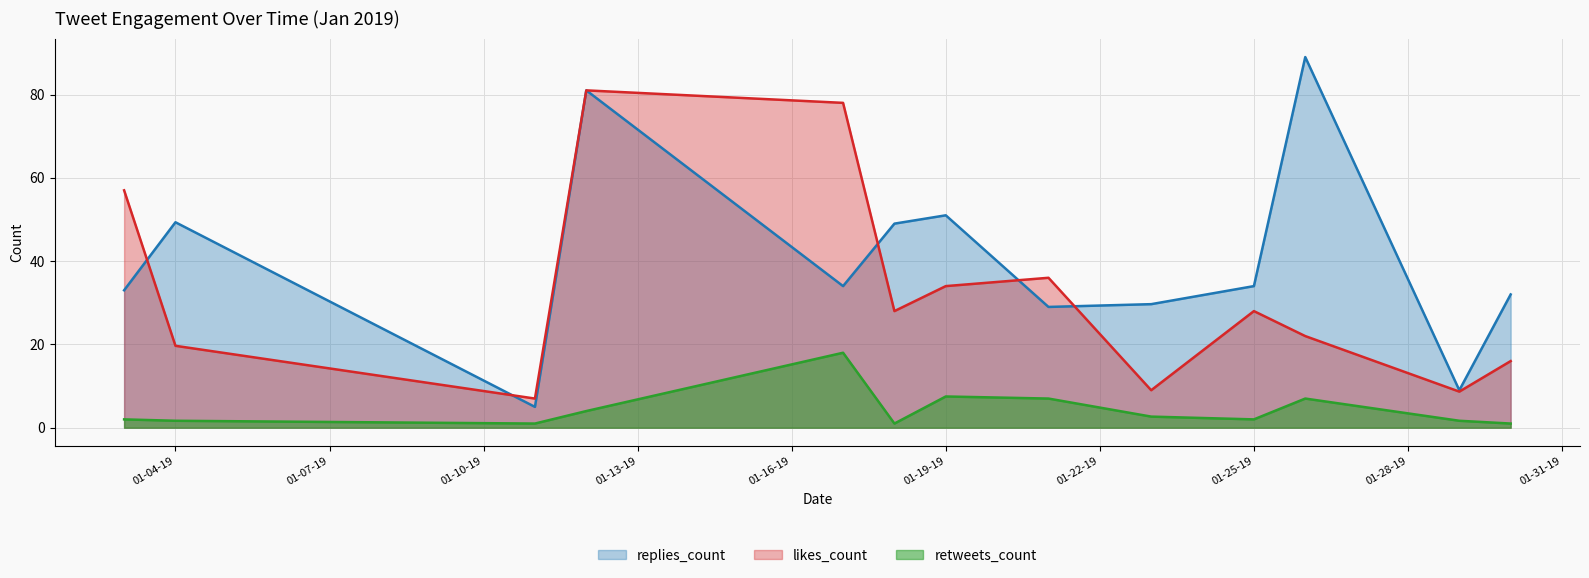

True or false: retweets_count and likes_count cross at least once.

False